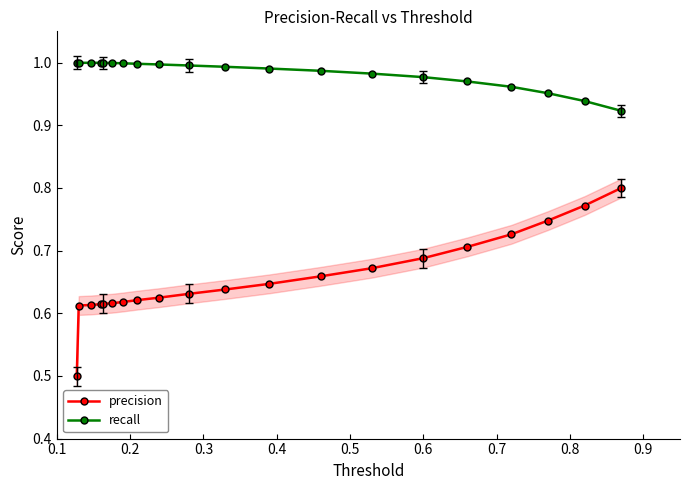

True or false: precision and recall intersect in this chart.

False